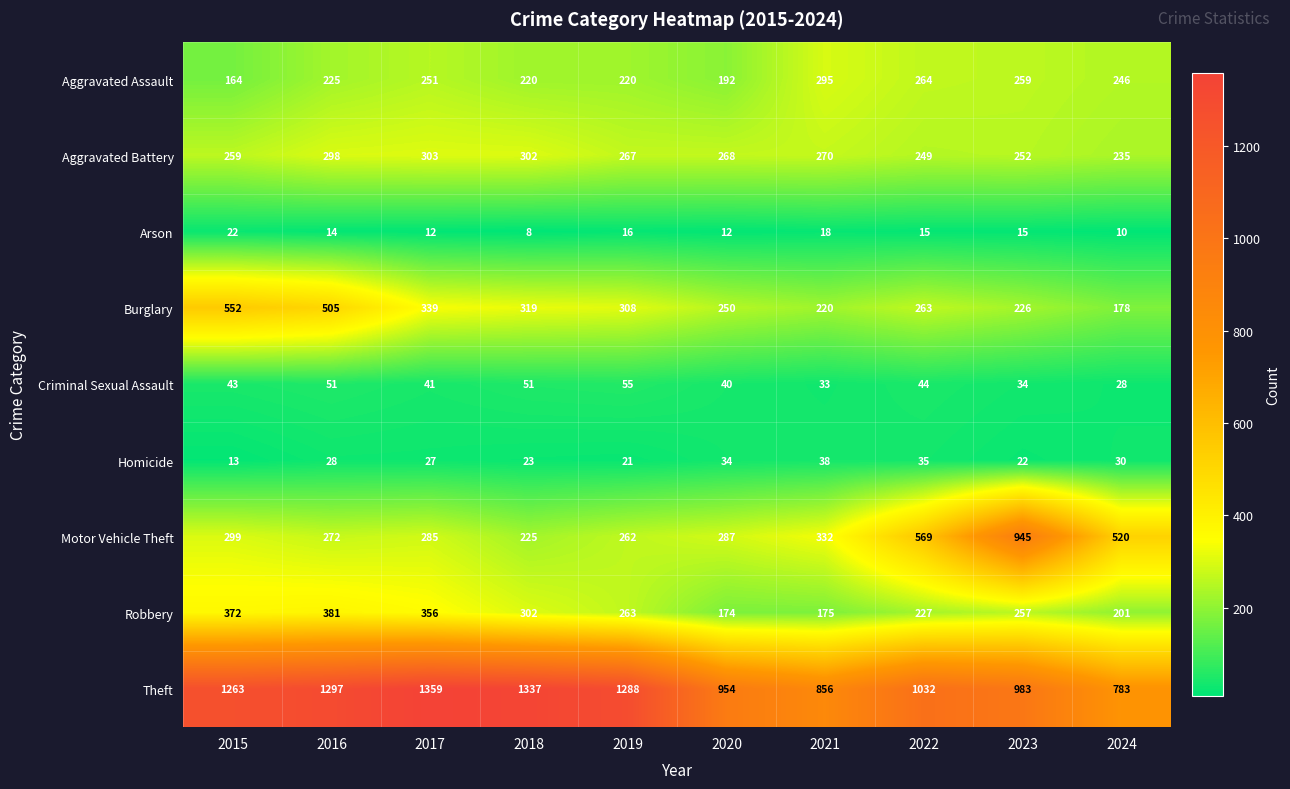

What is the difference between the maximum and minimum values in the Robbery series?

207